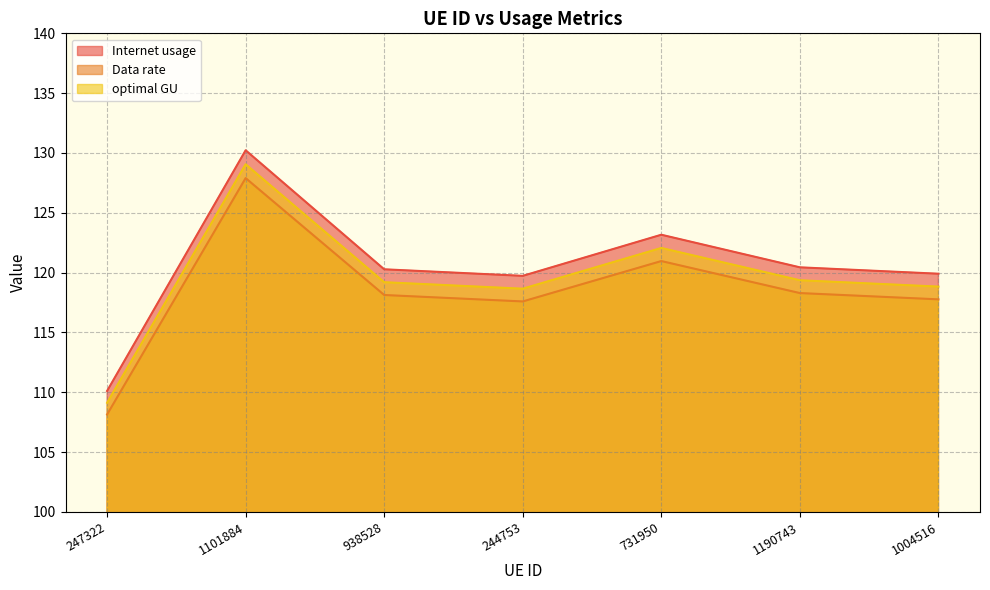

Which series has the widest spread of values?

Internet usage